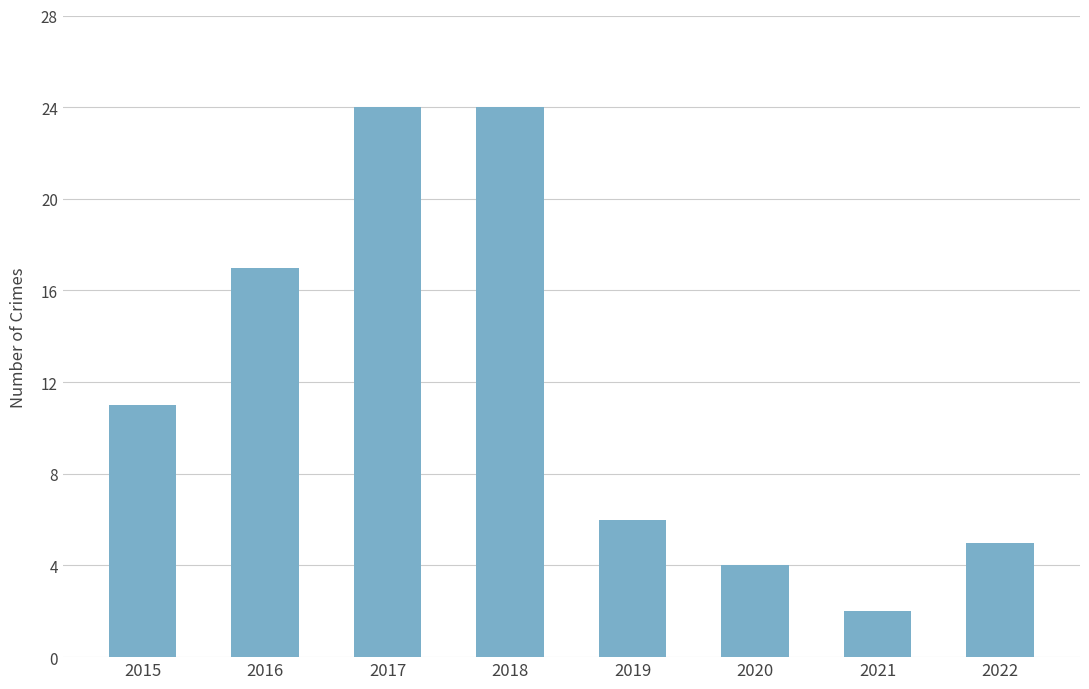

True or false: the data shows 7 at 2020.

False